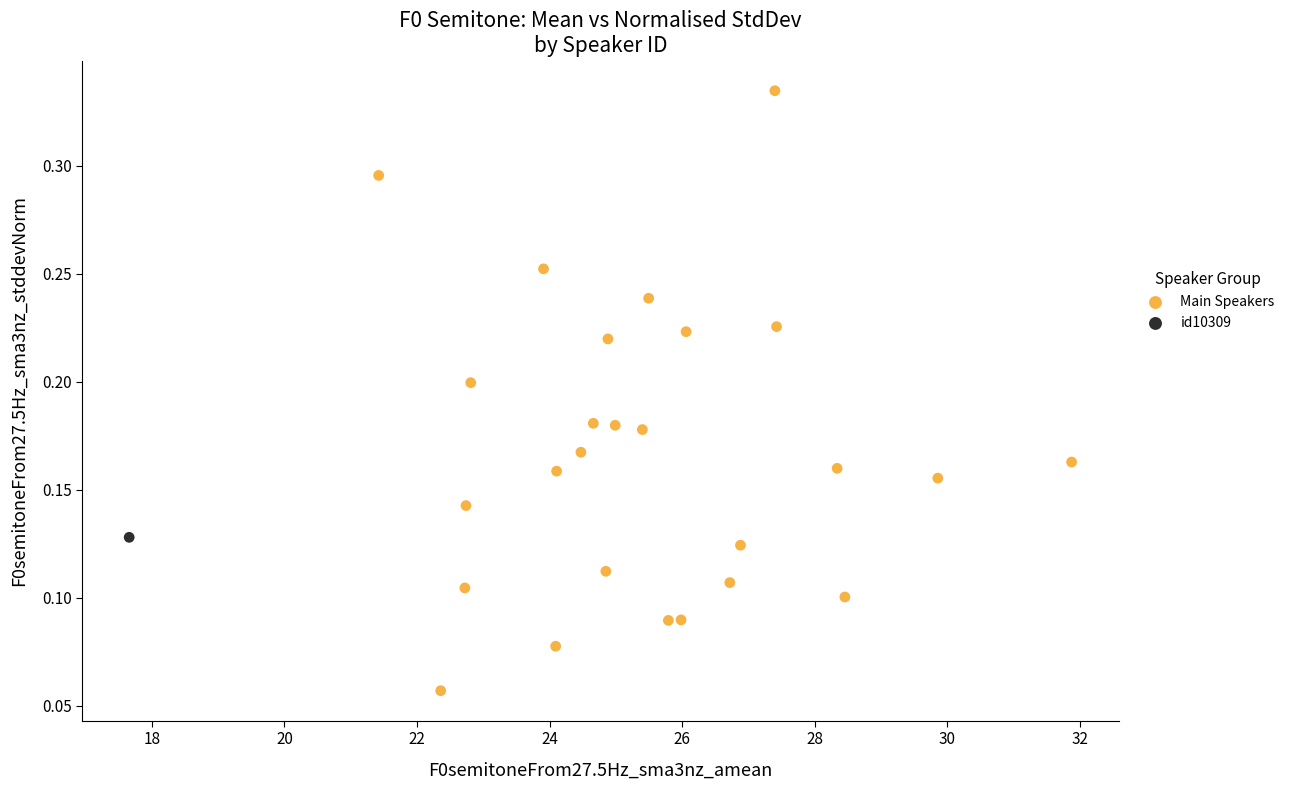

What are all the series names shown in the legend?

Main Speakers, id10309